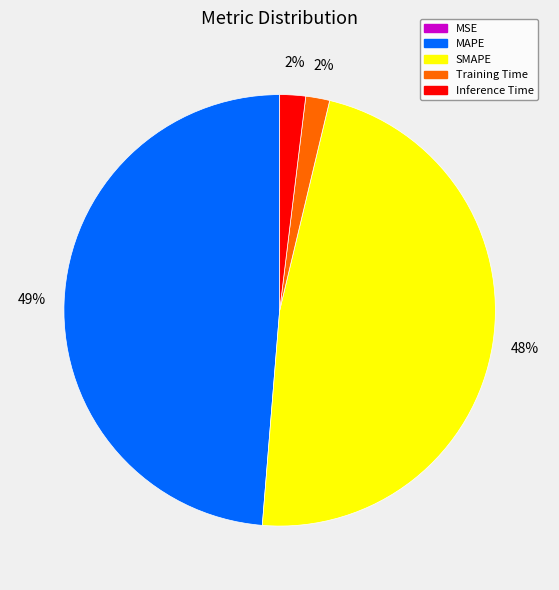

Do Training Time and SMAPE together represent more than half of the pie?

No